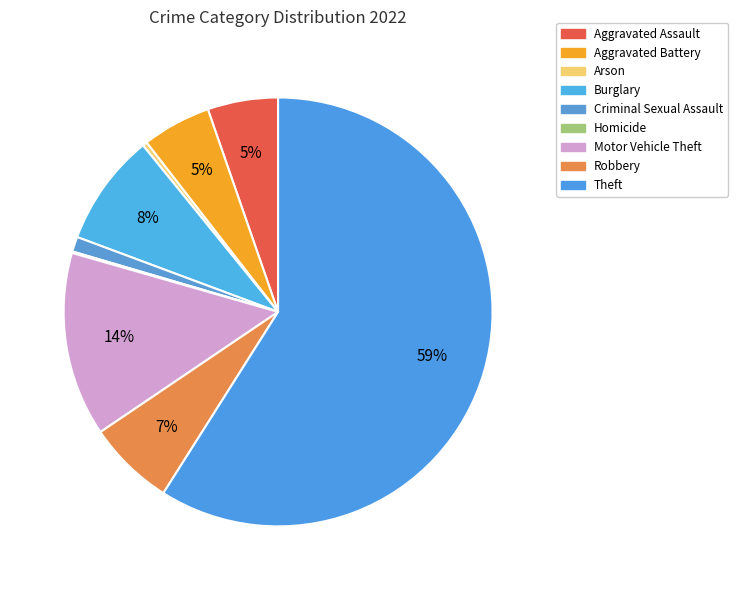

What is the ratio of the value at Aggravated Battery to the value at Aggravated Assault?

1.0